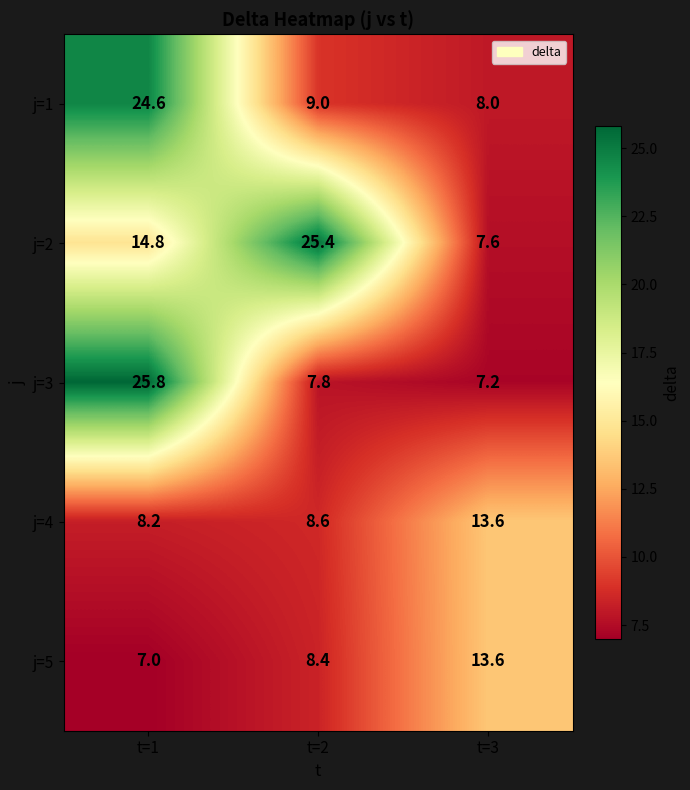

What is the difference between the maximum and minimum values in the j=5 series?

6.6